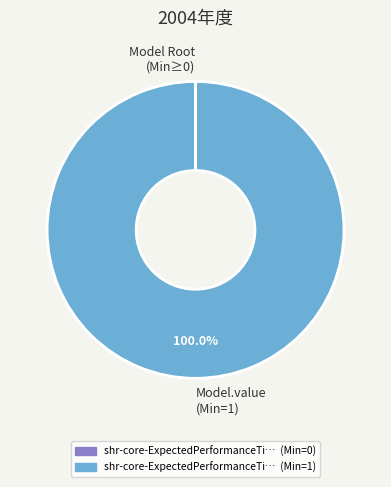

Which slice represents more than half of the pie?

Model.value (Min=1)